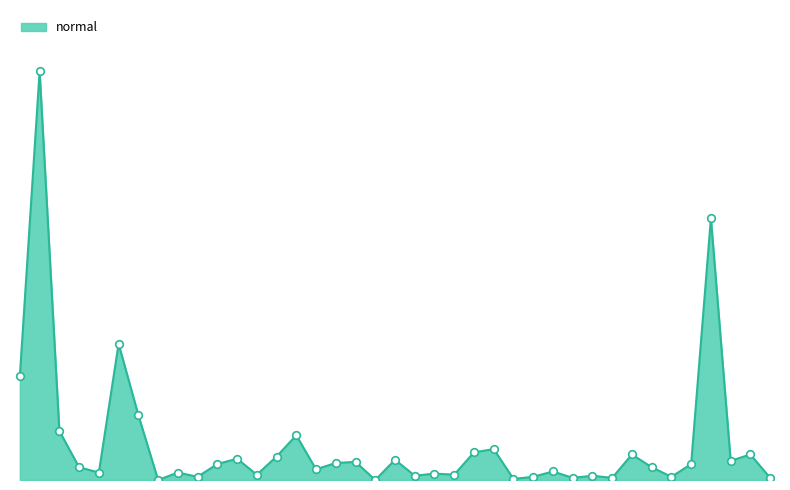

Does the chart have visible grid lines?

No